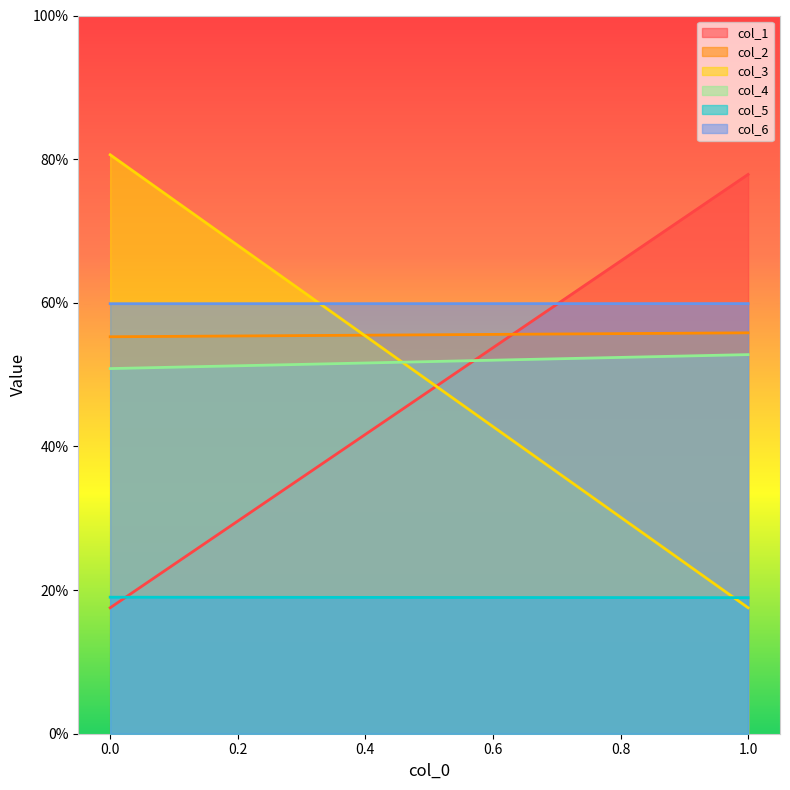

What are all the series names shown in the legend?

col_1, col_2, col_3, col_4, col_5, col_6